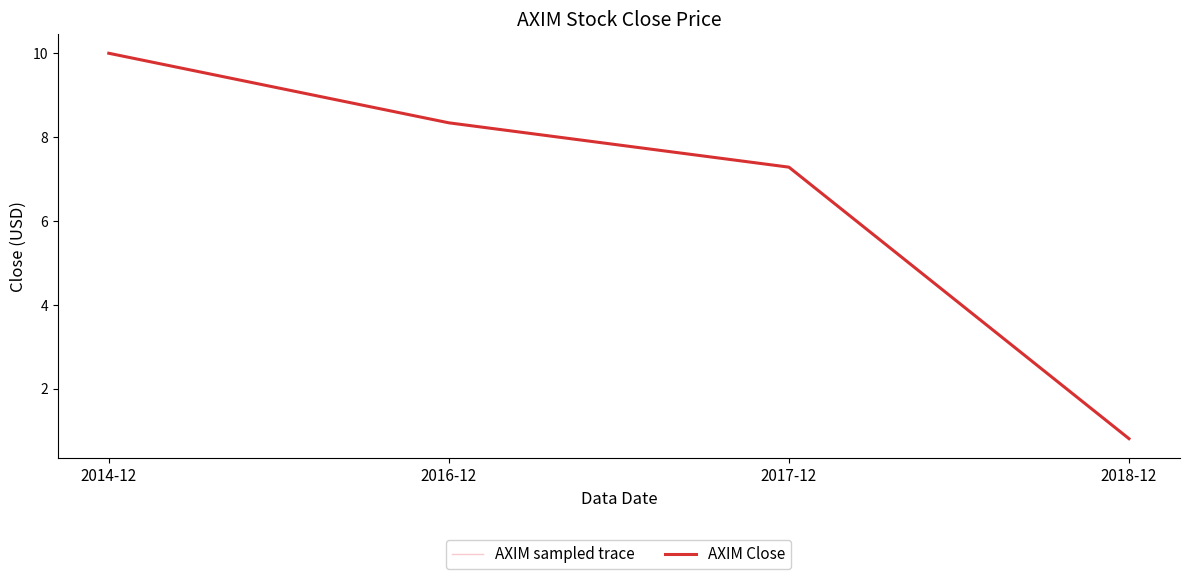

Between 2017-12 and 2016-12, which is larger?

2016-12